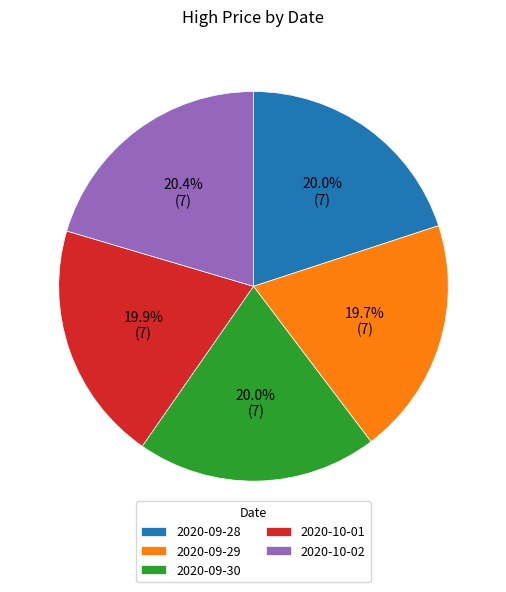

Does 2020-10-01 represent more than half of the total?

No